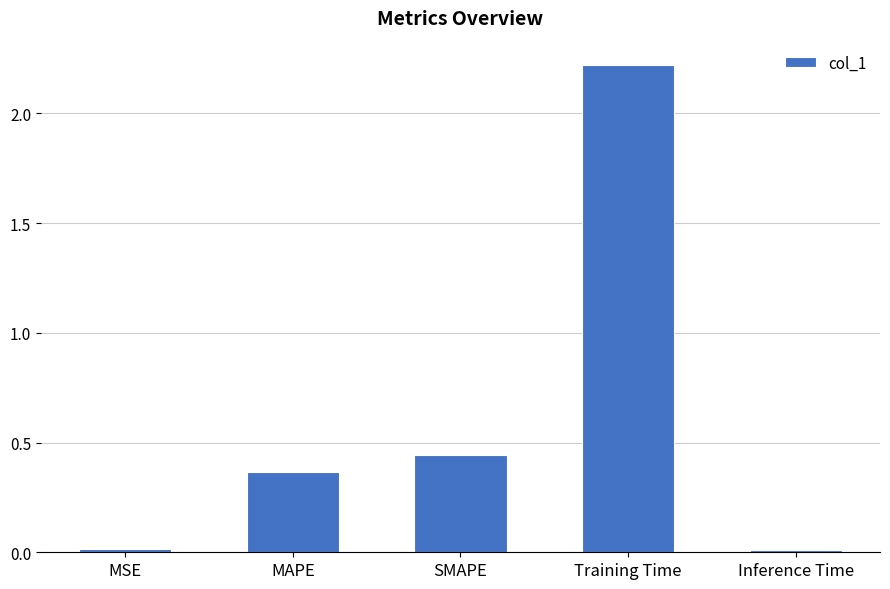

Where is the data nearest to the value 1?

SMAPE